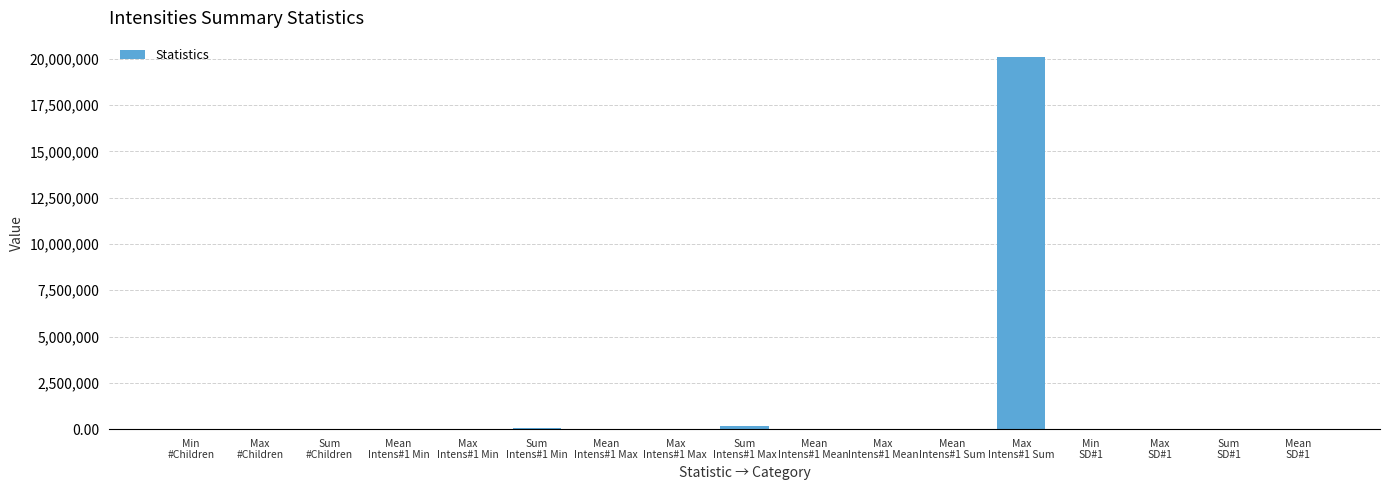

Are the bars grouped side by side (vs. stacked)?

No